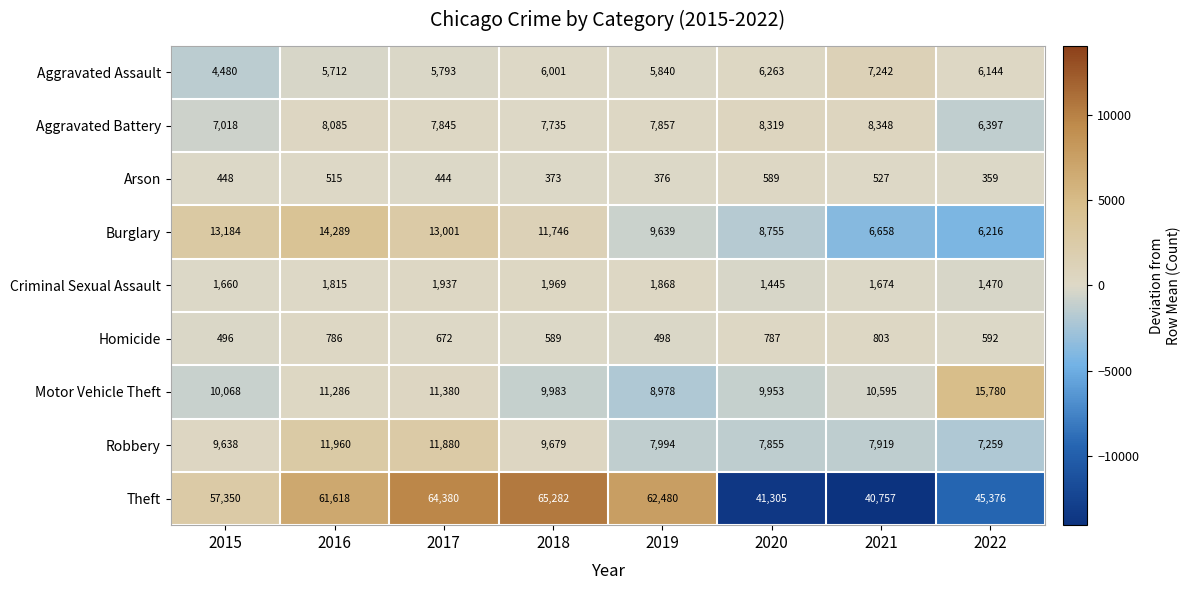

Which series has the widest spread of values?

Theft